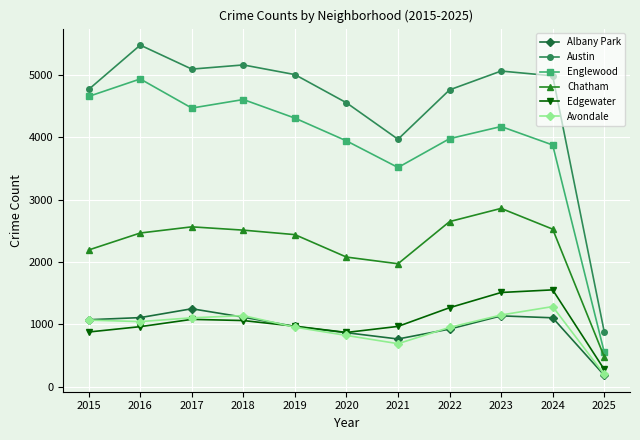

True or false: Avondale and Chatham intersect in this chart.

False